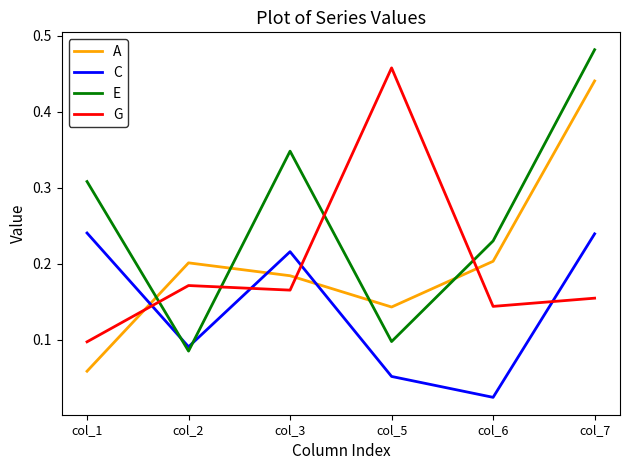

True or false: E has a value of 0.2 at col_1.

False